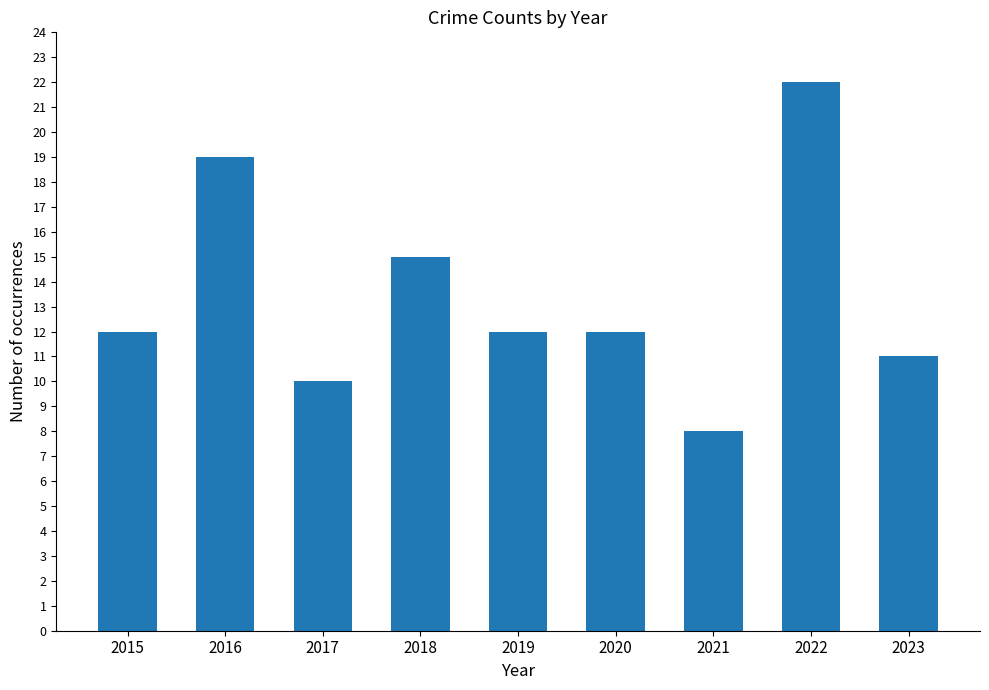

What is the greatest value displayed?

22